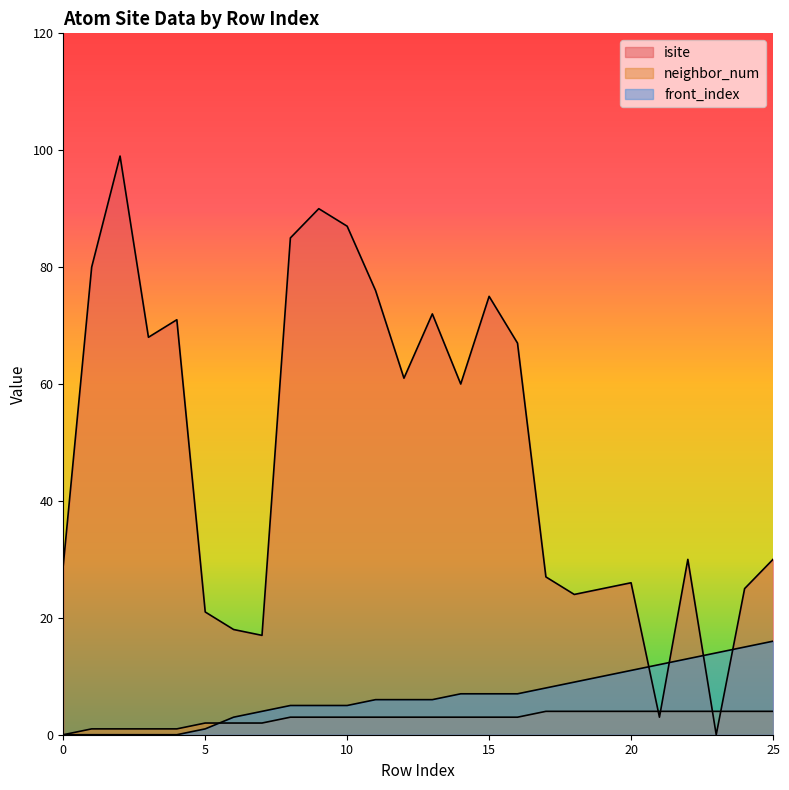

Where does the front_index series first go above 6?

14